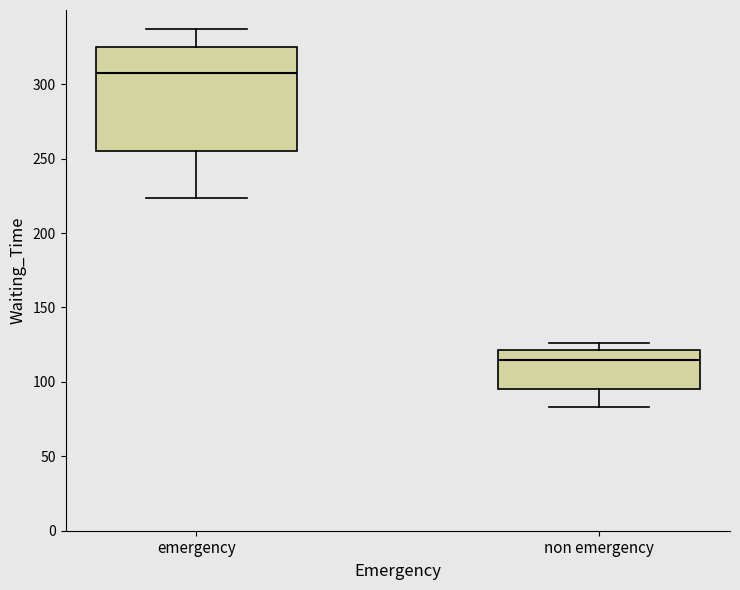

Reading left to right, read every box against the y-axis: the position of its median line, the range the box covers, and the ends of its whiskers. The values are not printed on the chart, so give them approximately, as read against the axis.

emergency: median 305, box 255 to 325, whiskers 225 to 335
non emergency: median 115, box 95 to 120, whiskers 85 to 125